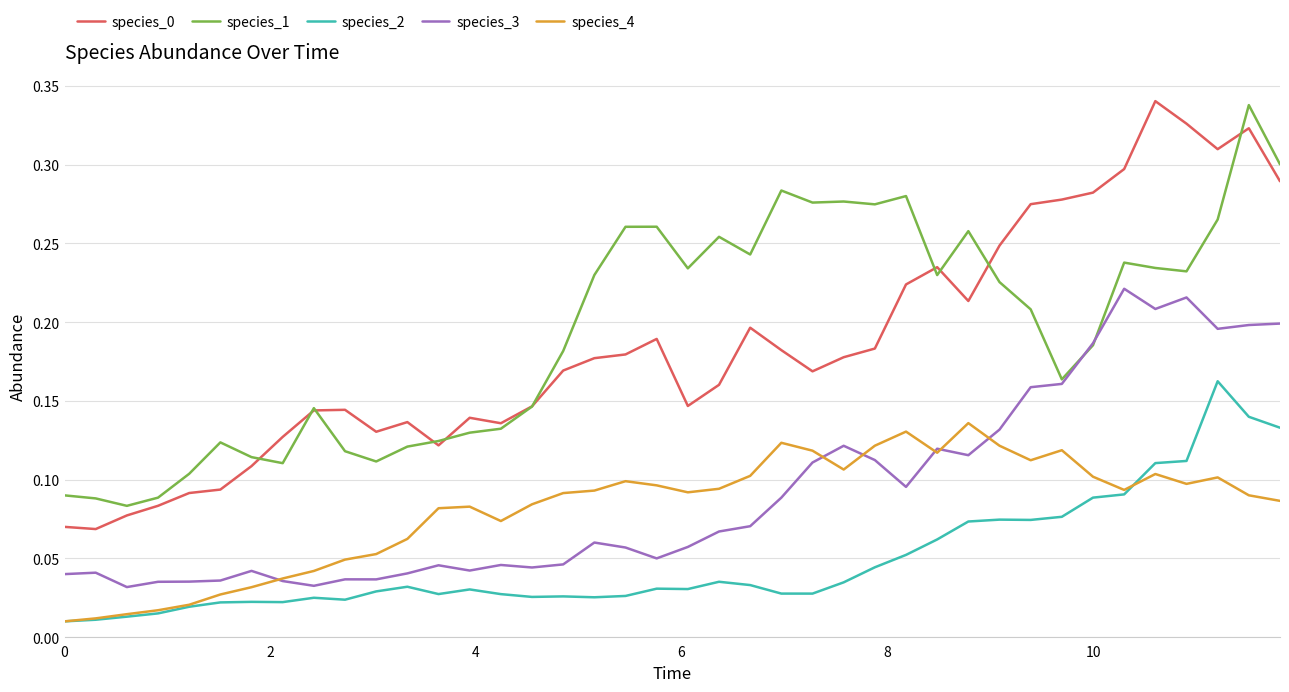

Count the number of data series in this chart.

5